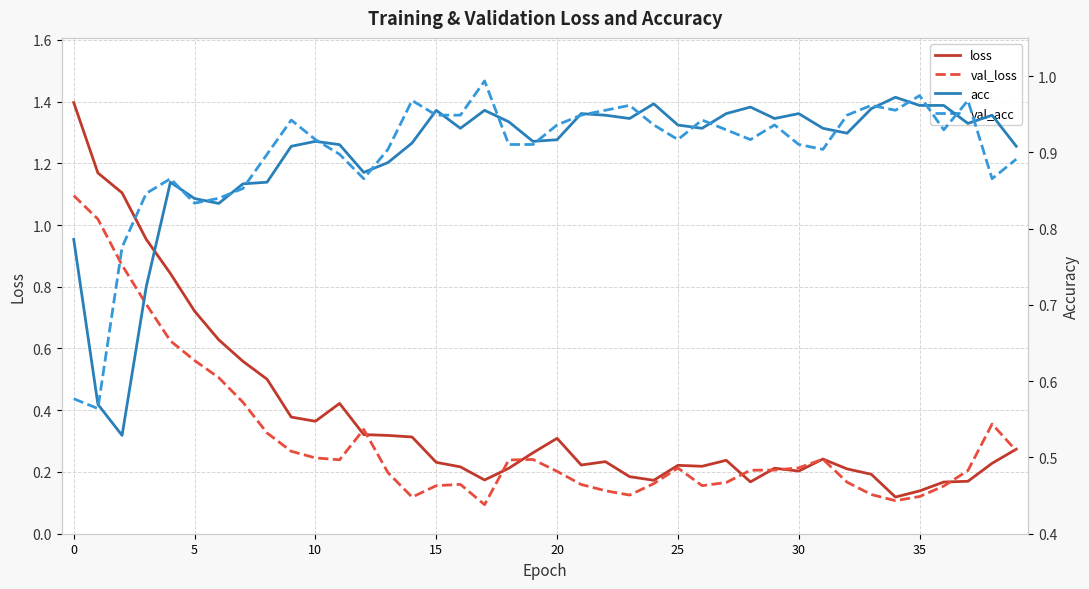

What are all the series names shown in the legend?

loss, val_loss, acc, val_acc